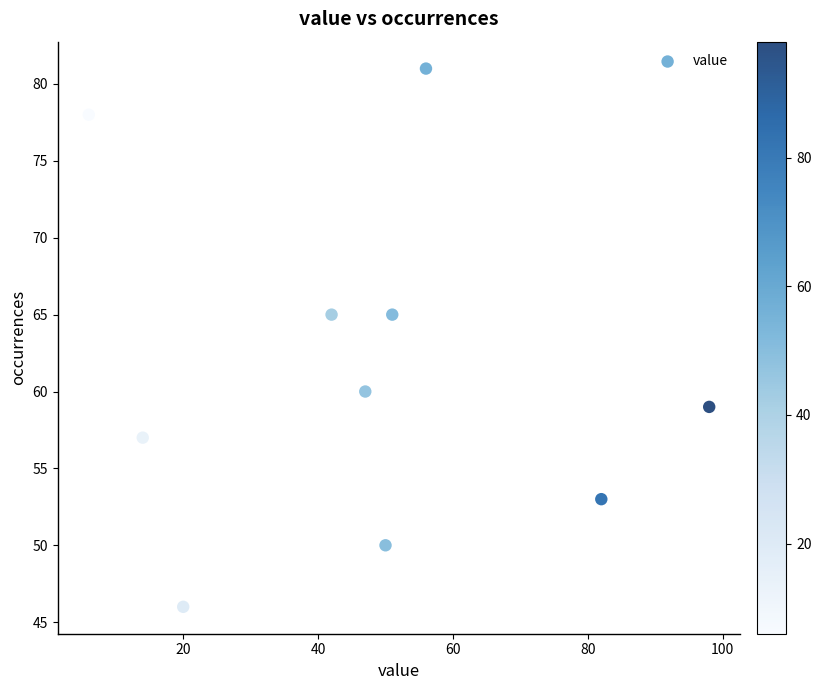

What is the average X value?

47